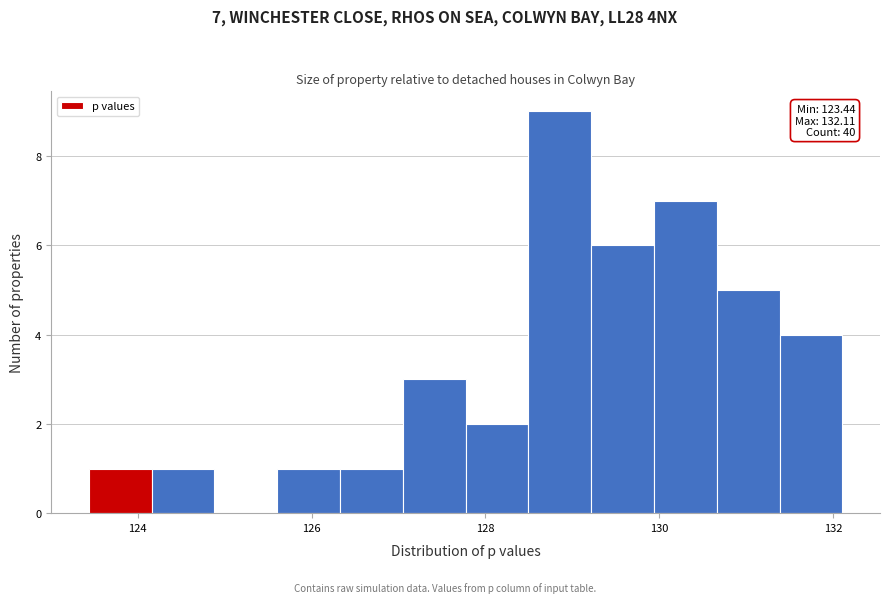

Around what value on the x-axis is the tallest bar? Give the approximate position of its centre, as read against the axis.

128.8